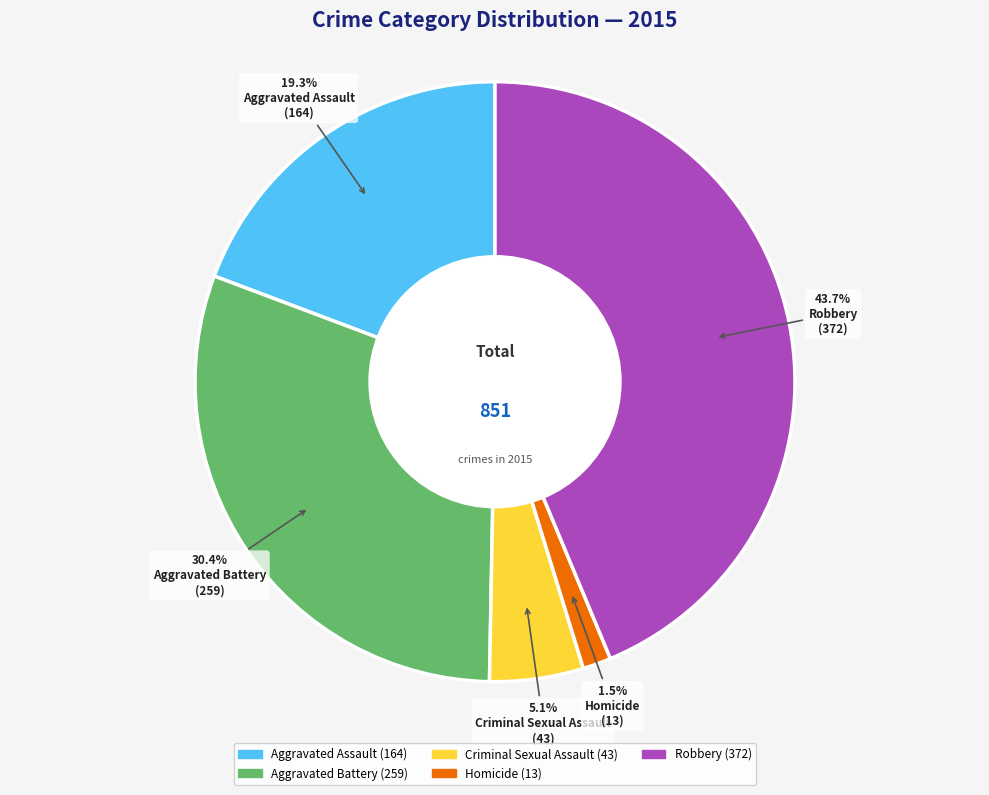

What percentage is the Robbery slice, to the nearest percent?

44%